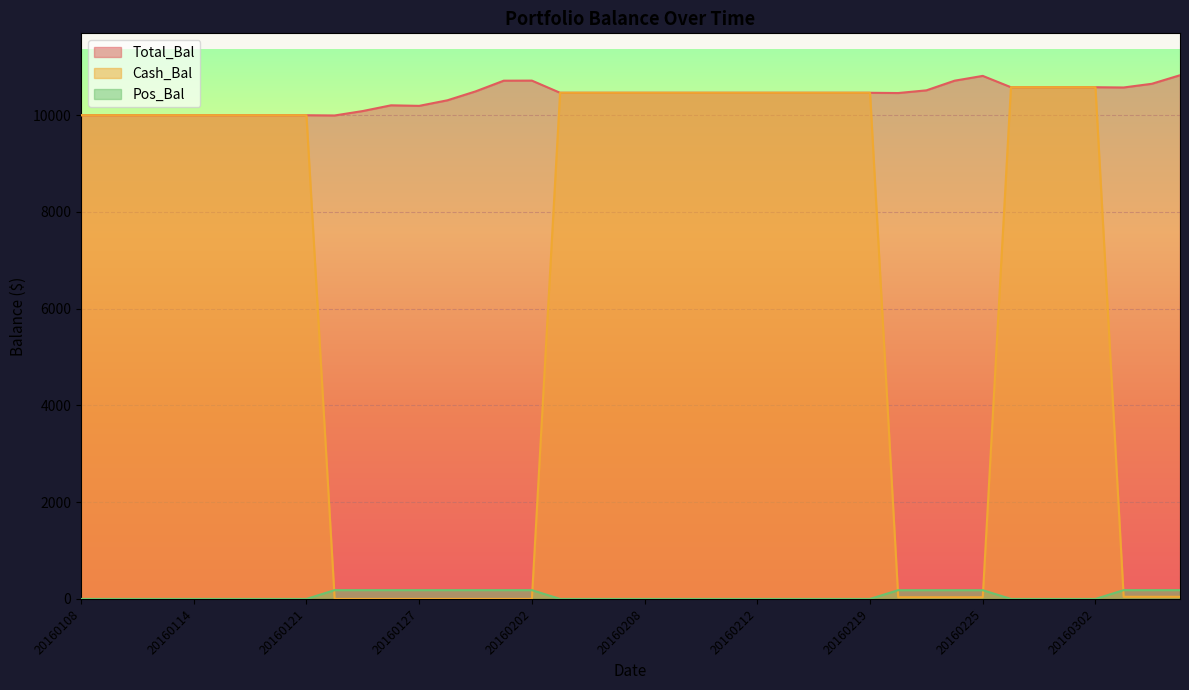

What is the difference between the maximum and minimum values in the Total_Bal series?

832.1